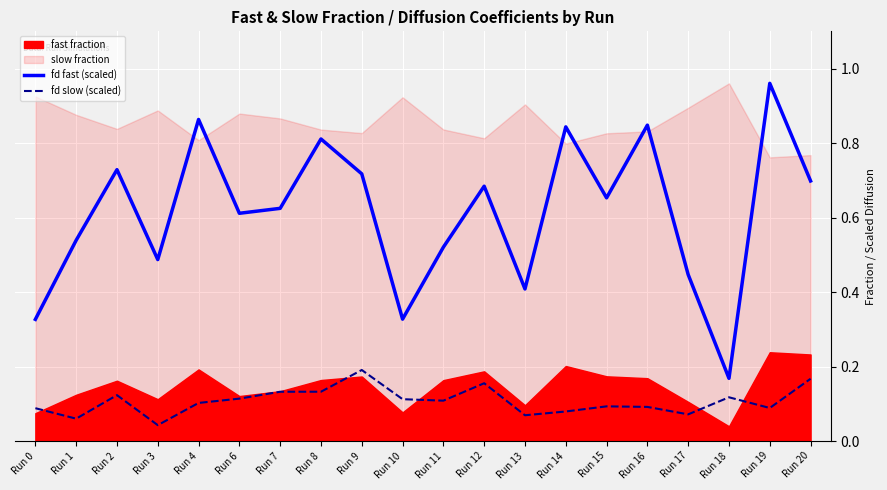

The fd slow (scaled) series shows 0.0 at Run 11. True or false?

False